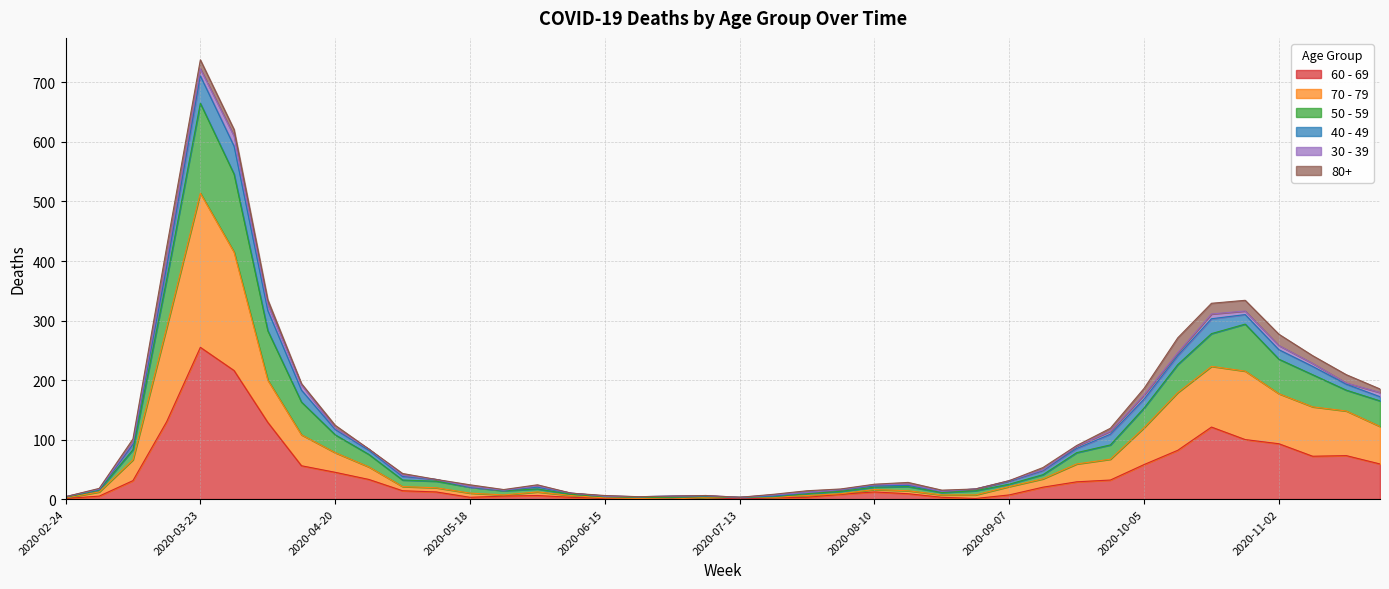

How many categories are shown in the chart?

40